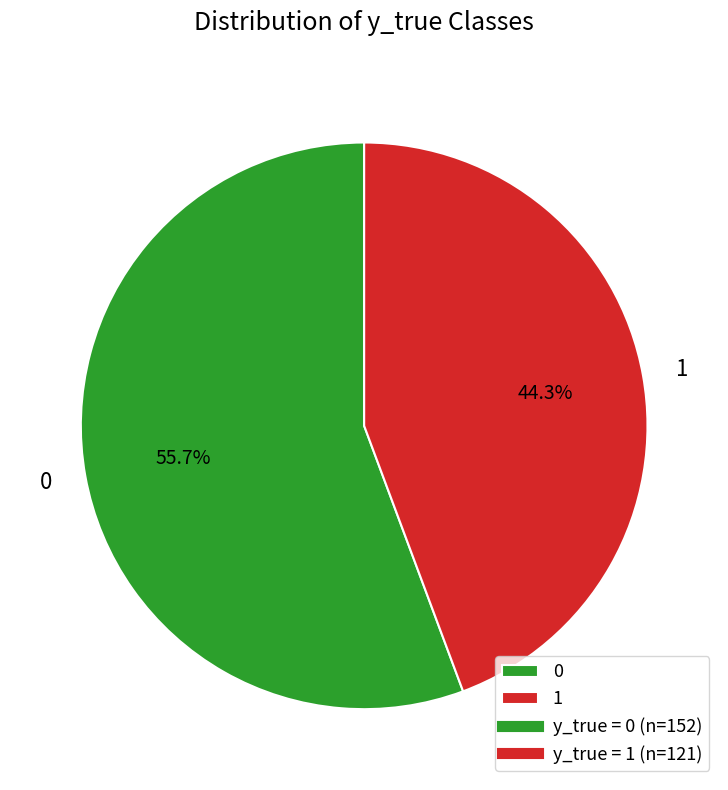

Is it true that 0 is 56% of the pie?

True